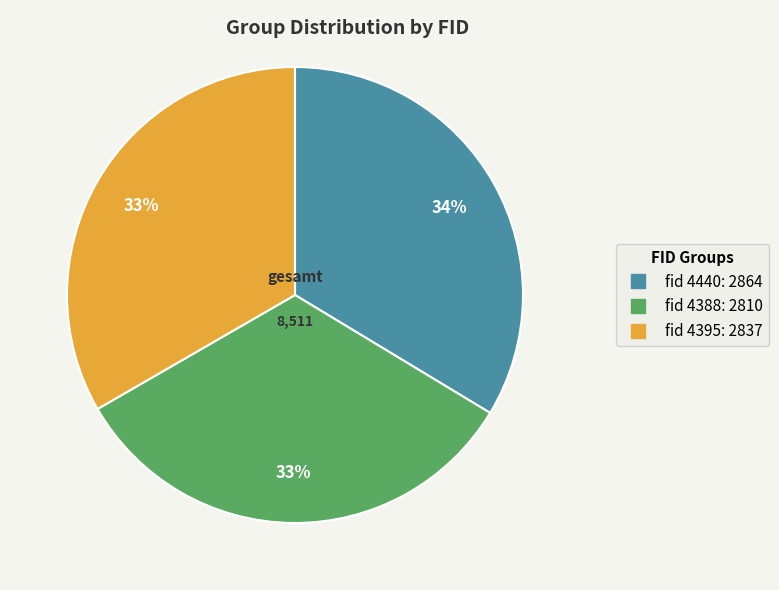

Is there any slice that represents more than half of the pie?

No